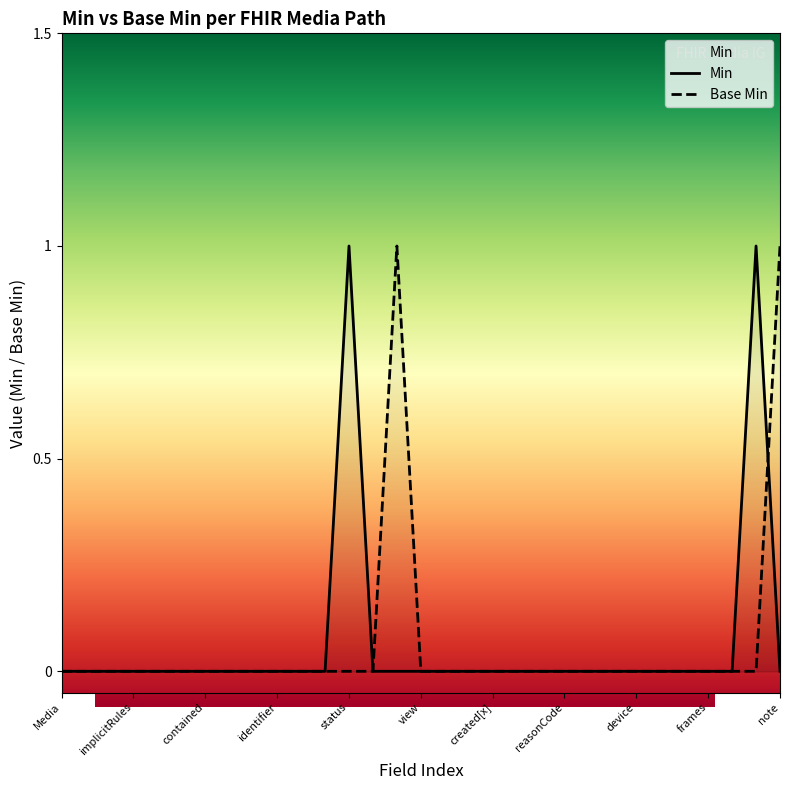

The value at frames is 0. True or false?

True